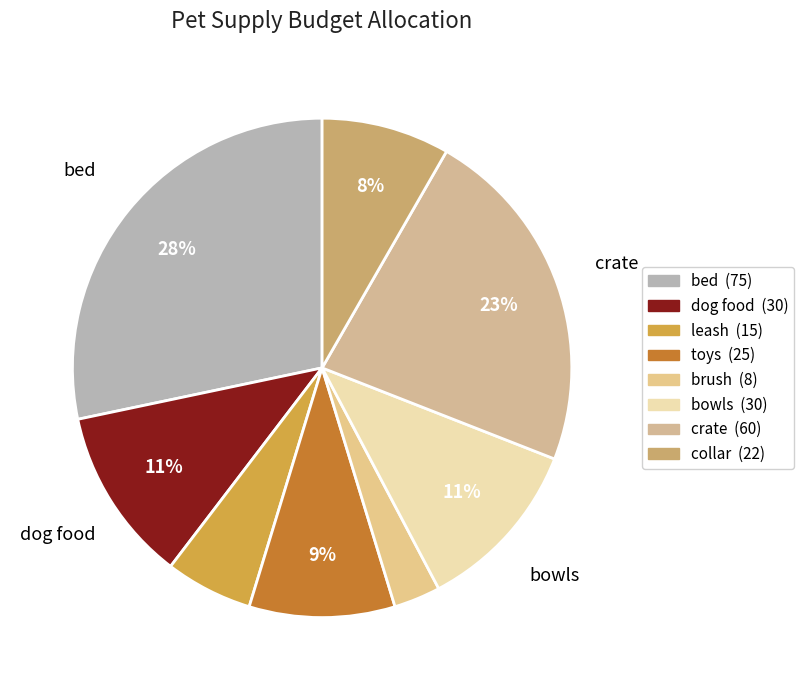

How many segments does this pie chart have?

8